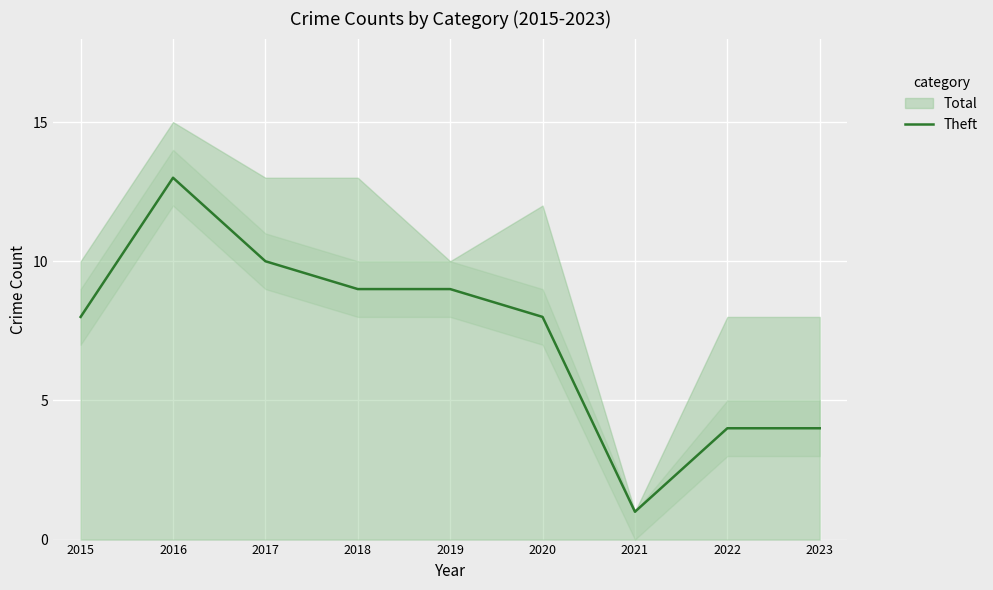

How many data points are less than 8?

3